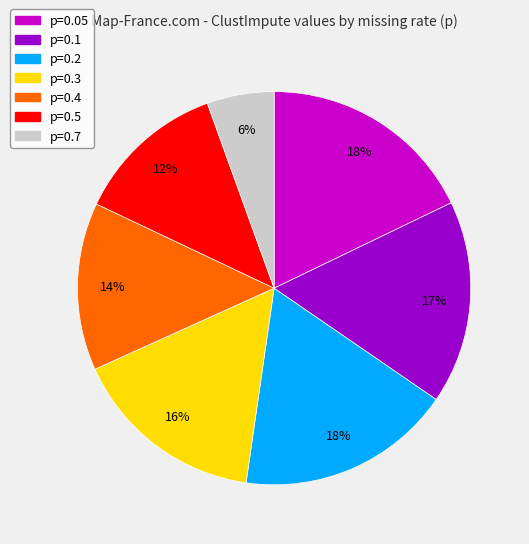

True or false: p=0.5 accounts for 5% of the total.

False